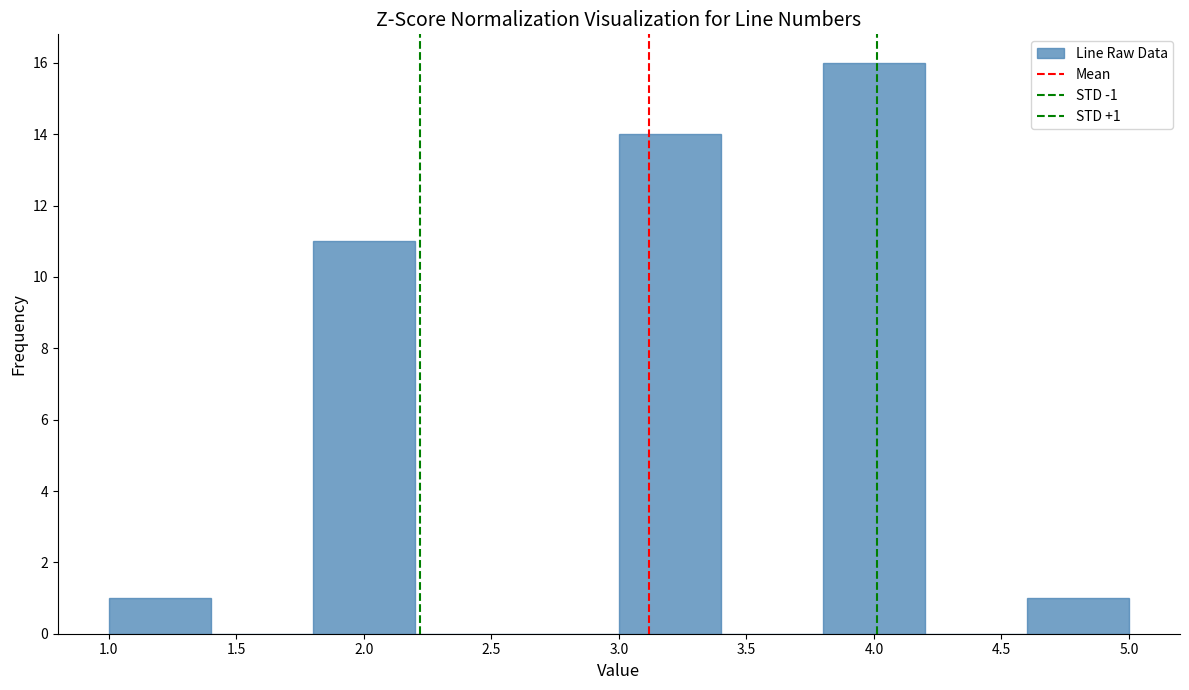

Which range on the x-axis has the tallest bar?

3.8 to 4.2